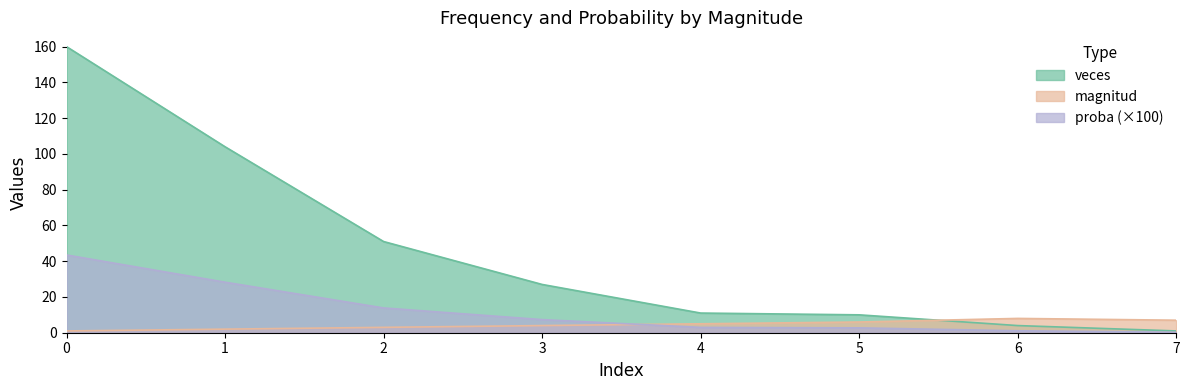

At how many categories does at least one series exceed 78?

2